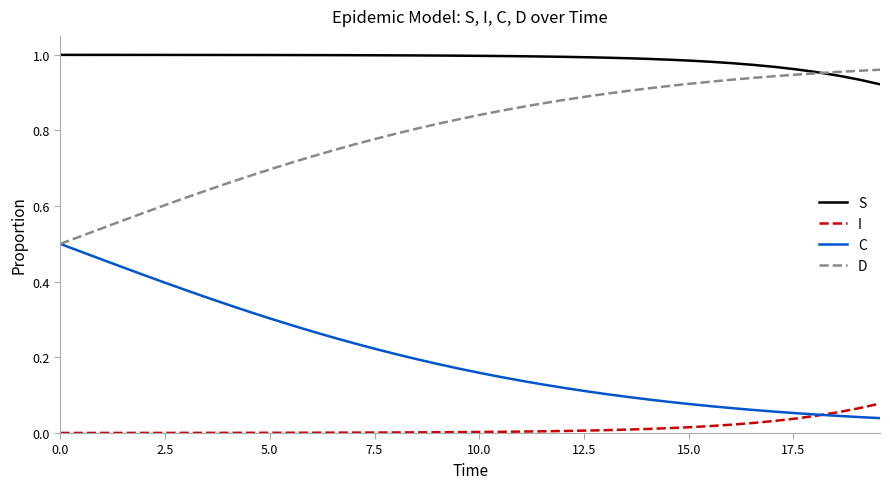

True or false: C and S cross at least once.

False